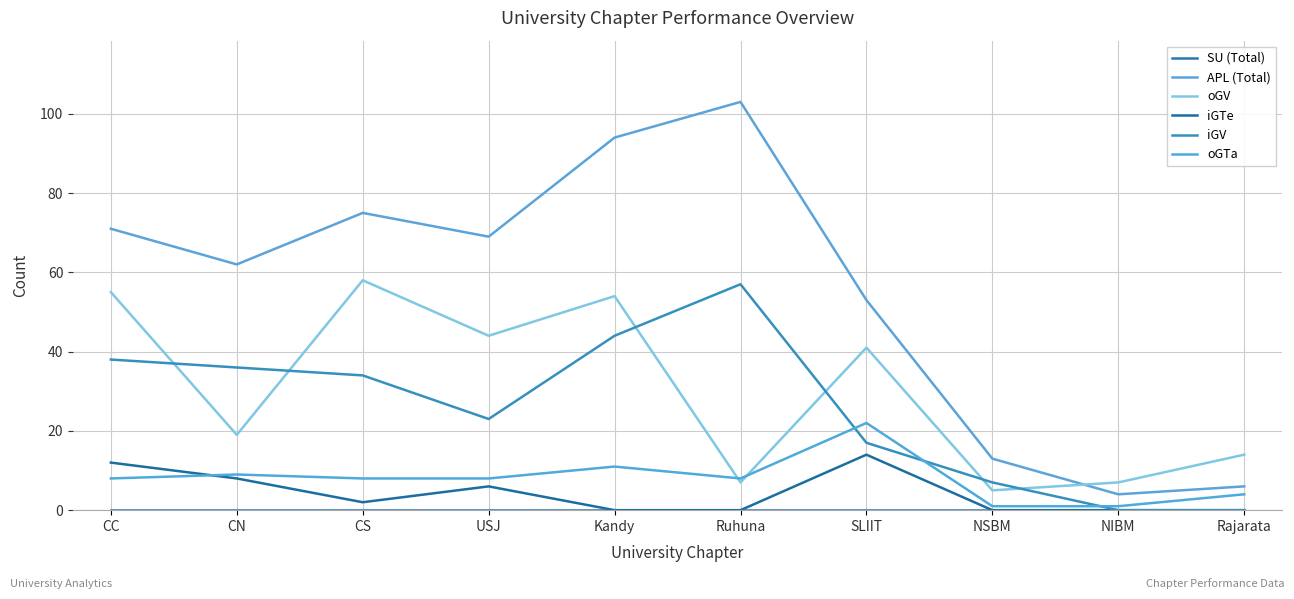

True or false: iGV and iGTe cross at least once.

False